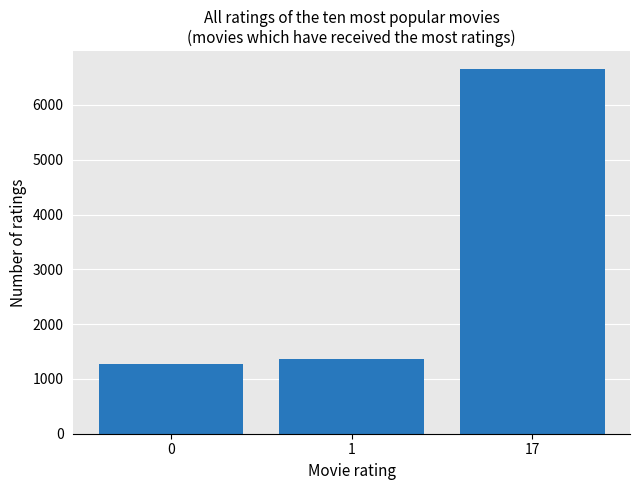

Which has a higher value, 17 or 1?

17